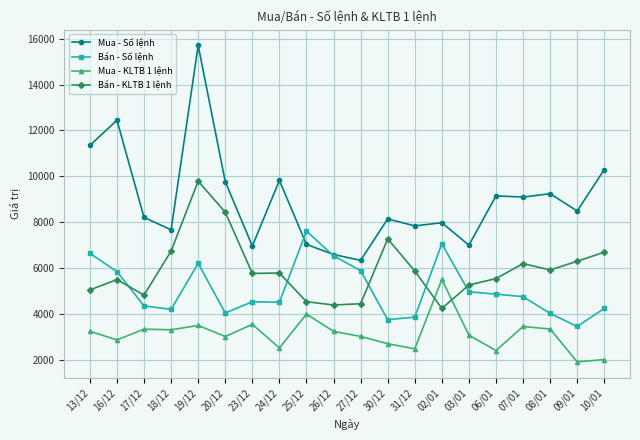

What is the sum of the Bán - KLTB 1 lệnh values at 02/01 and 27/12?

8673.0